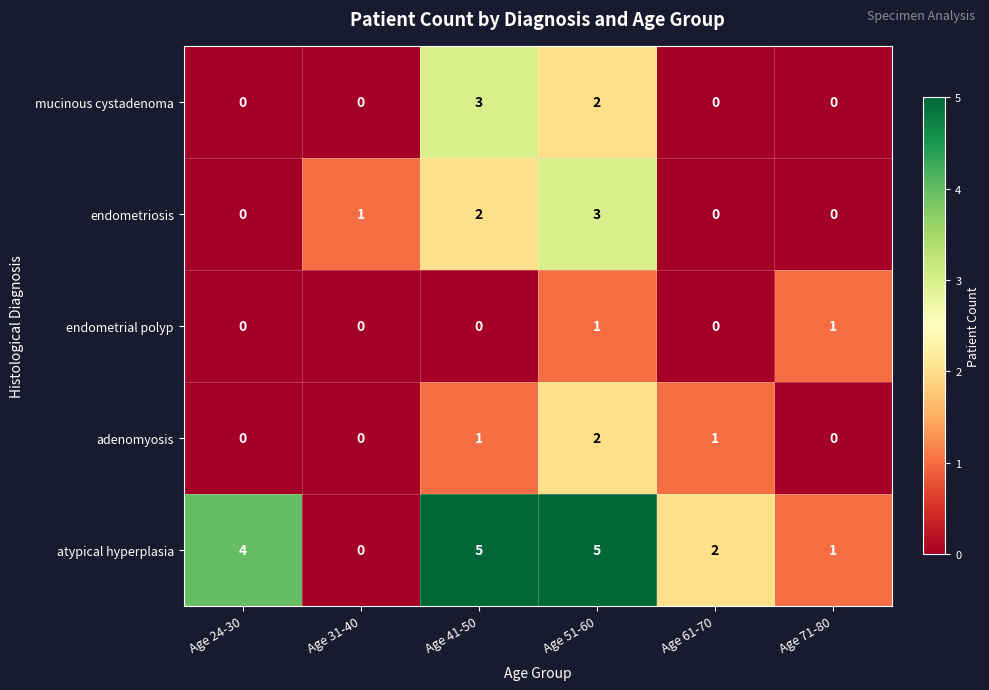

What is the sum of all atypical hyperplasia values?

17